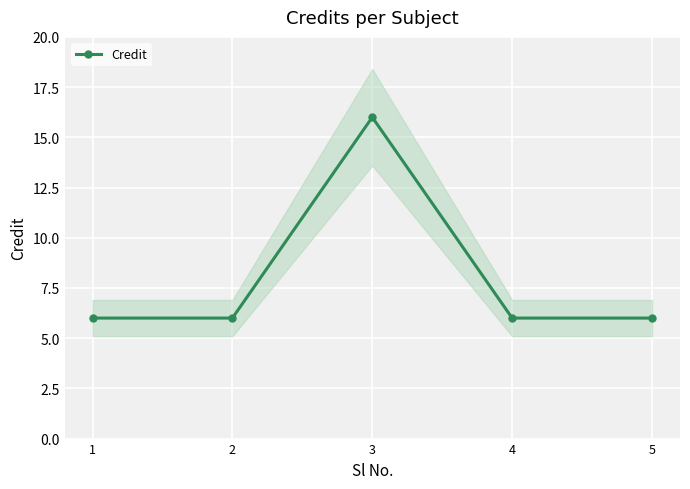

The value at 1 is 6. True or false?

True